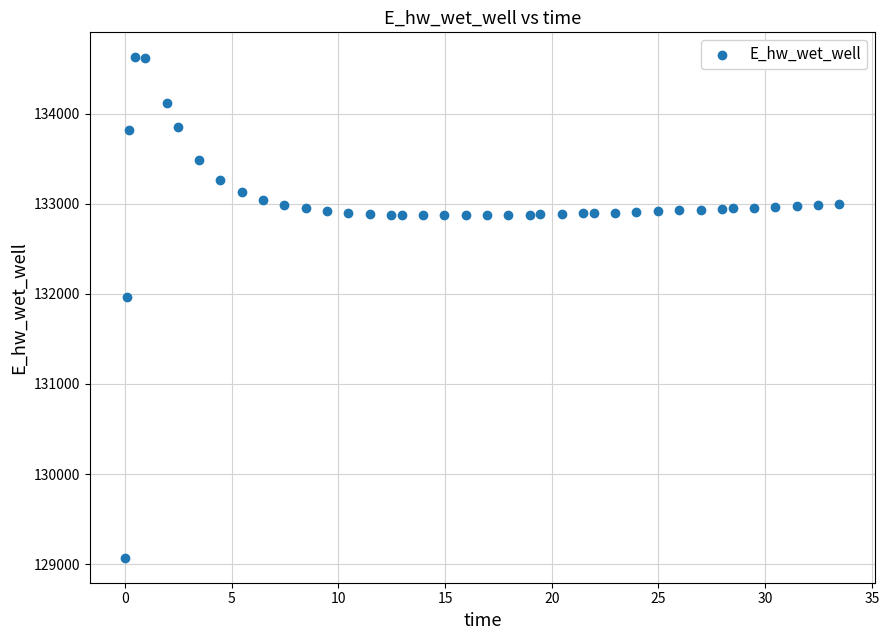

What Y value in the scatter plot is closest to 131849?

131970.0